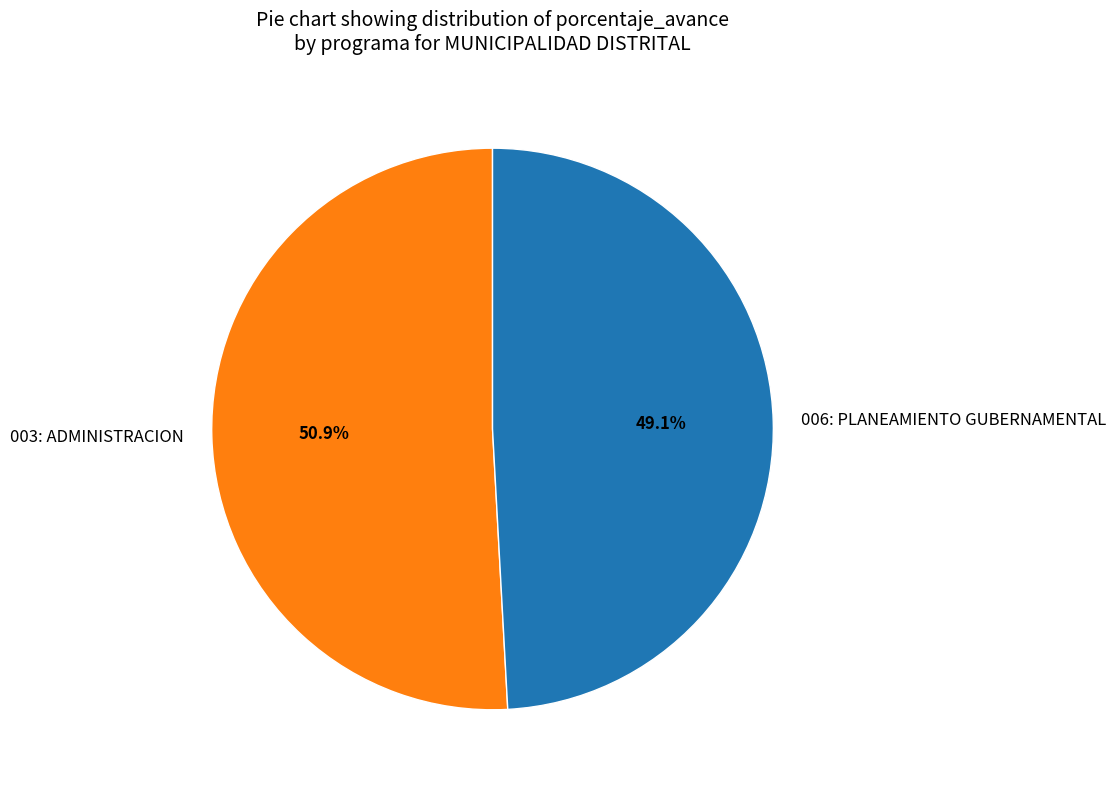

Which slice represents more than half of the pie?

003: ADMINISTRACION